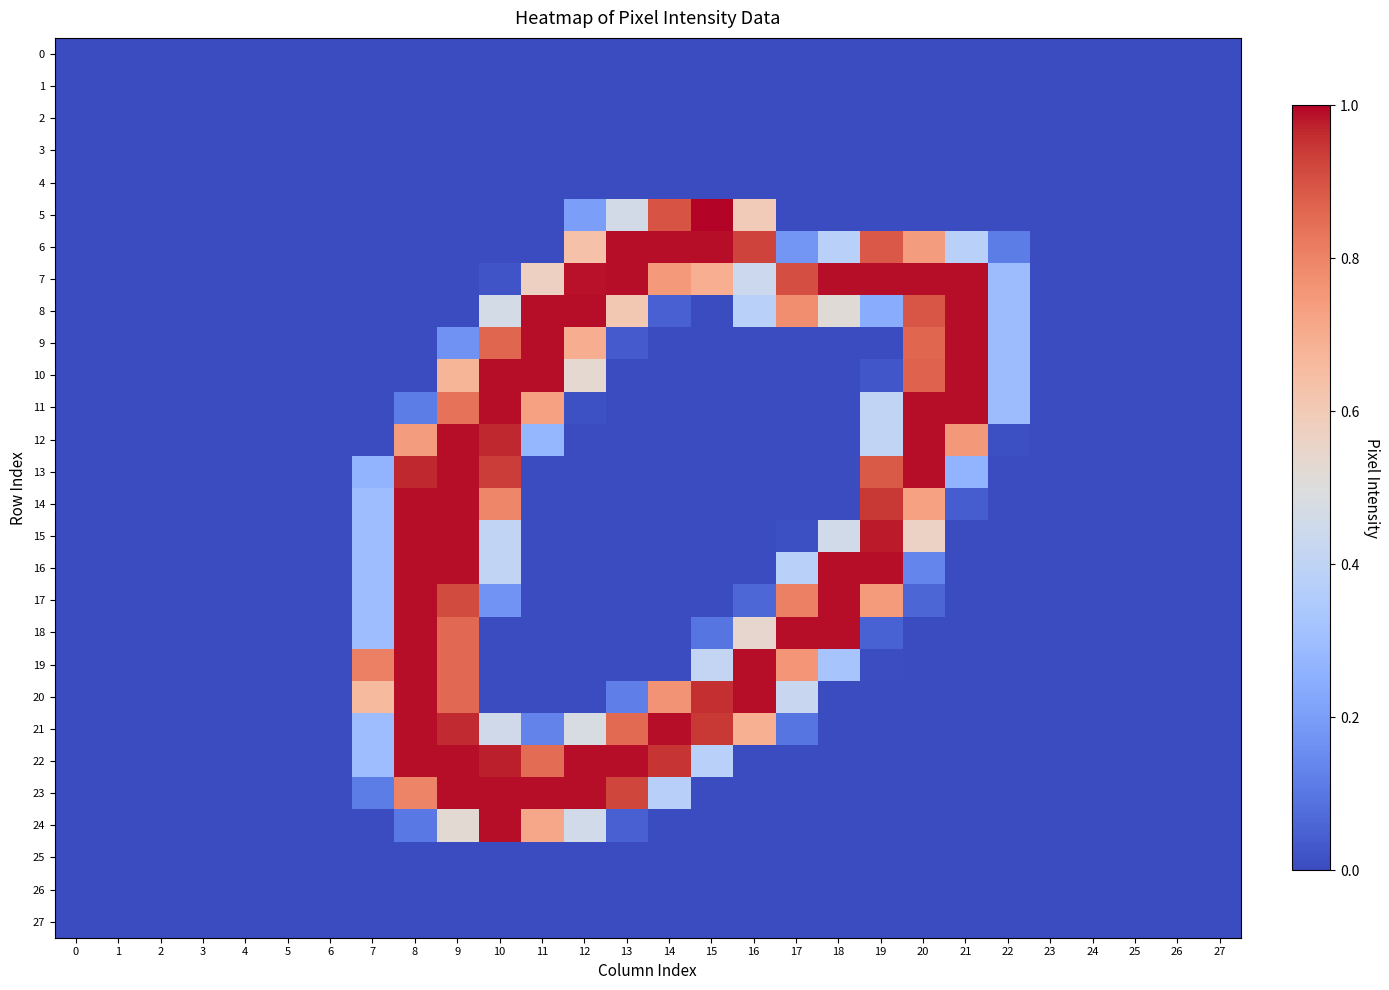

What is the total value across all series at 15?

1396